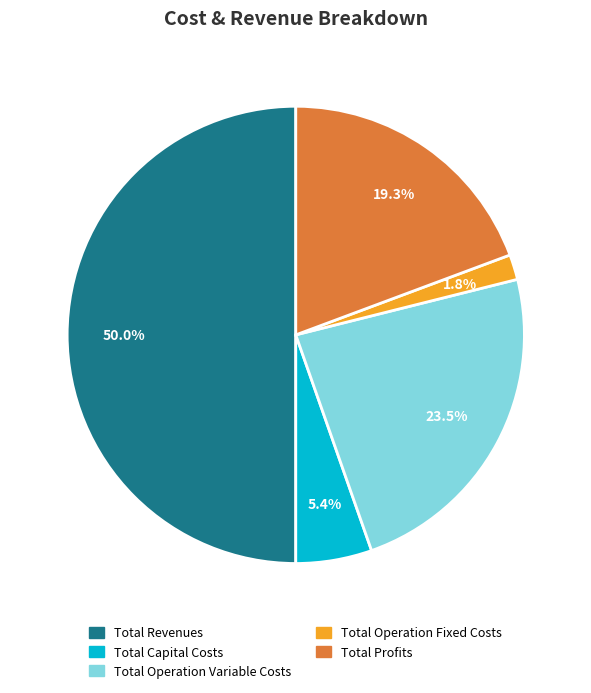

To the nearest percent, what is the difference between the largest and smallest slice percentages?

48%